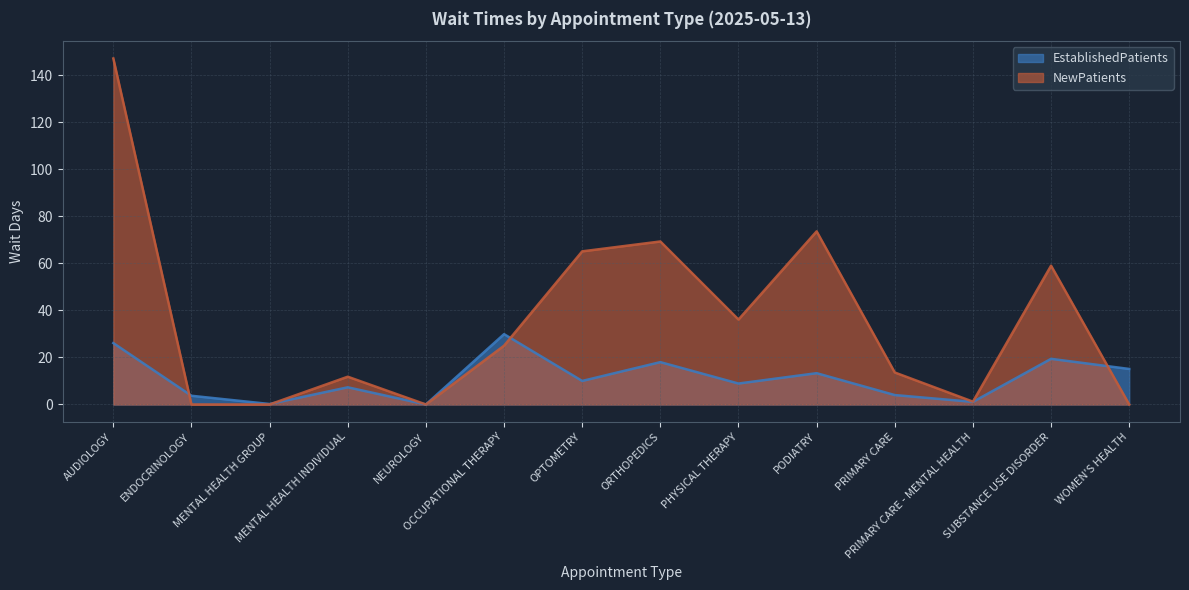

List the series in order of their peak value, lowest first.

EstablishedPatients, NewPatients